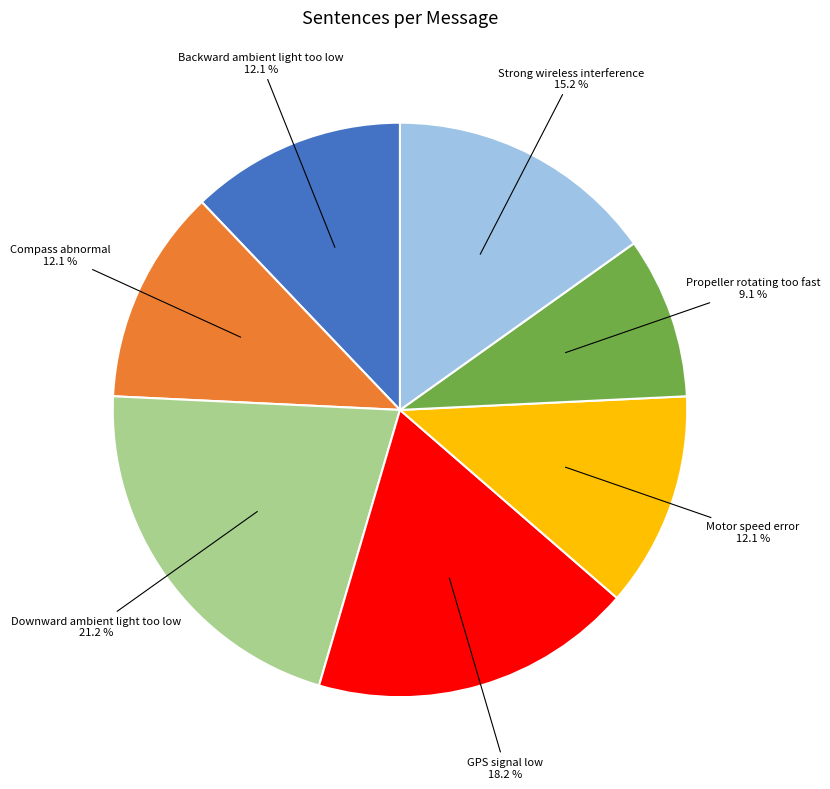

Combined, what portion of the pie is Strong wireless interference and Motor speed error?

27.3%